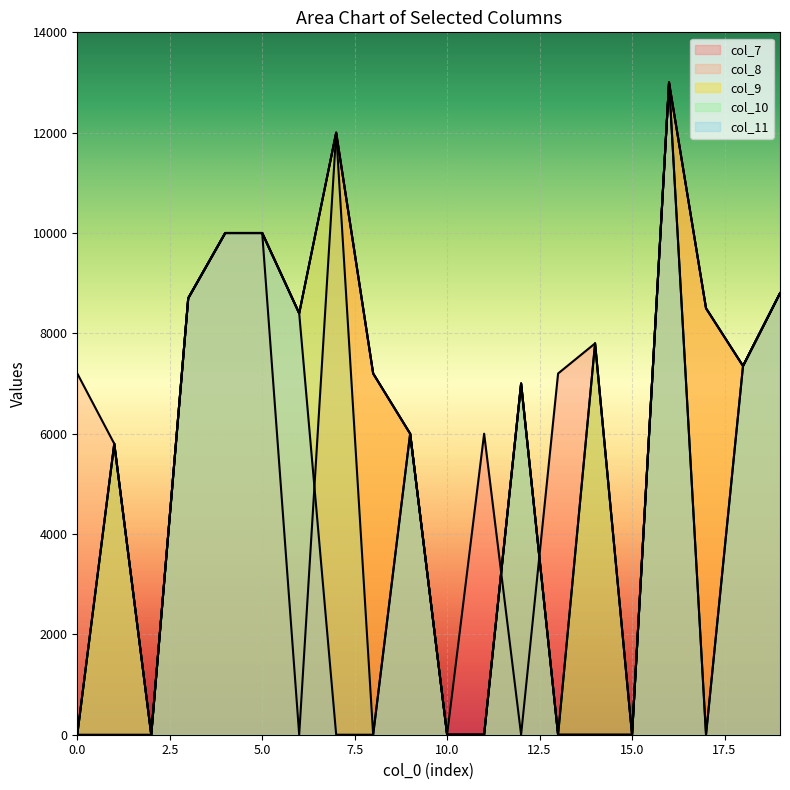

At how many categories does at least one series exceed 9362?

4